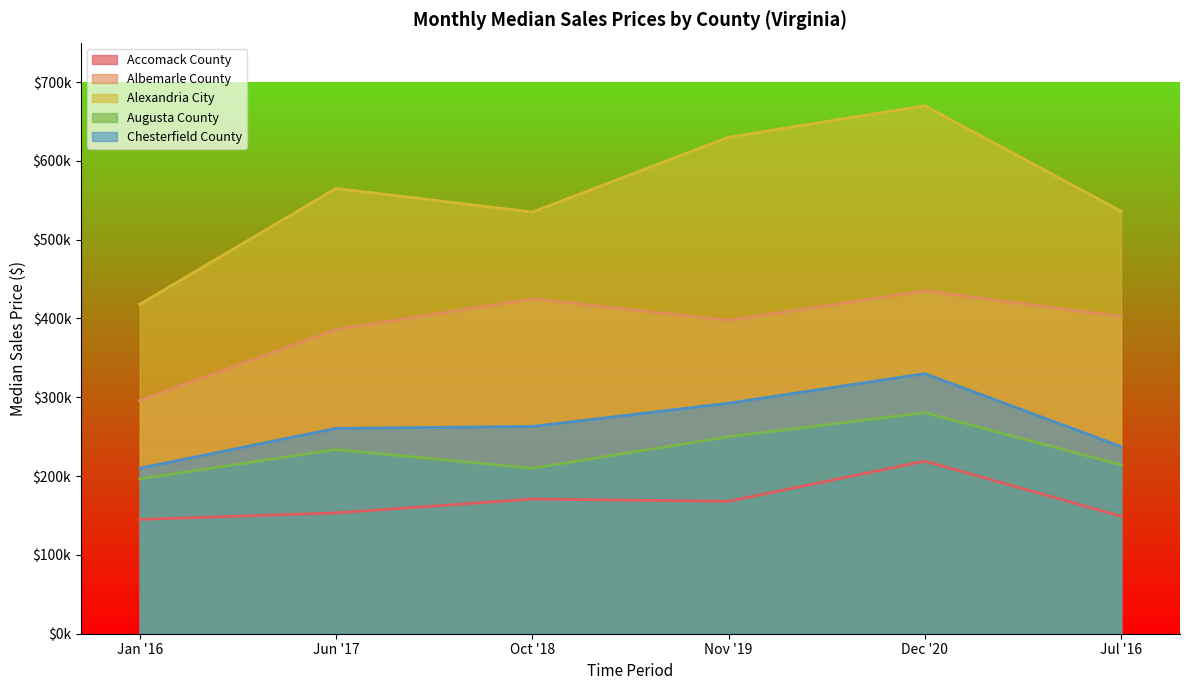

What are all the series names shown in the legend?

Accomack County, Albemarle County, Alexandria City, Augusta County, Chesterfield County